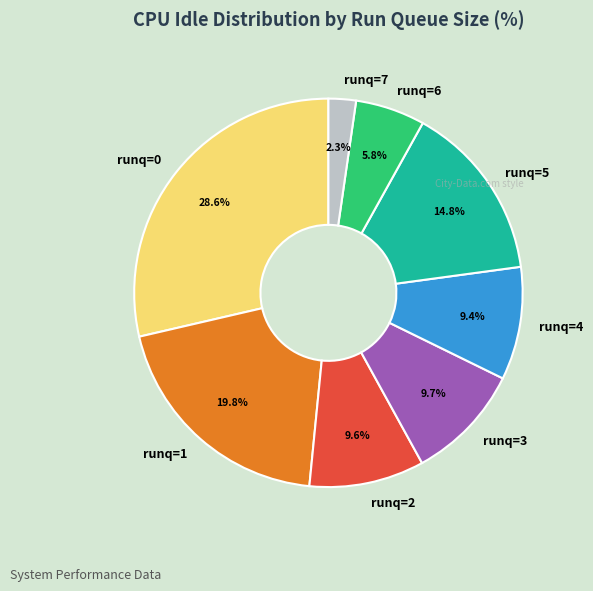

Does runq=7 represent more than half of the total?

No